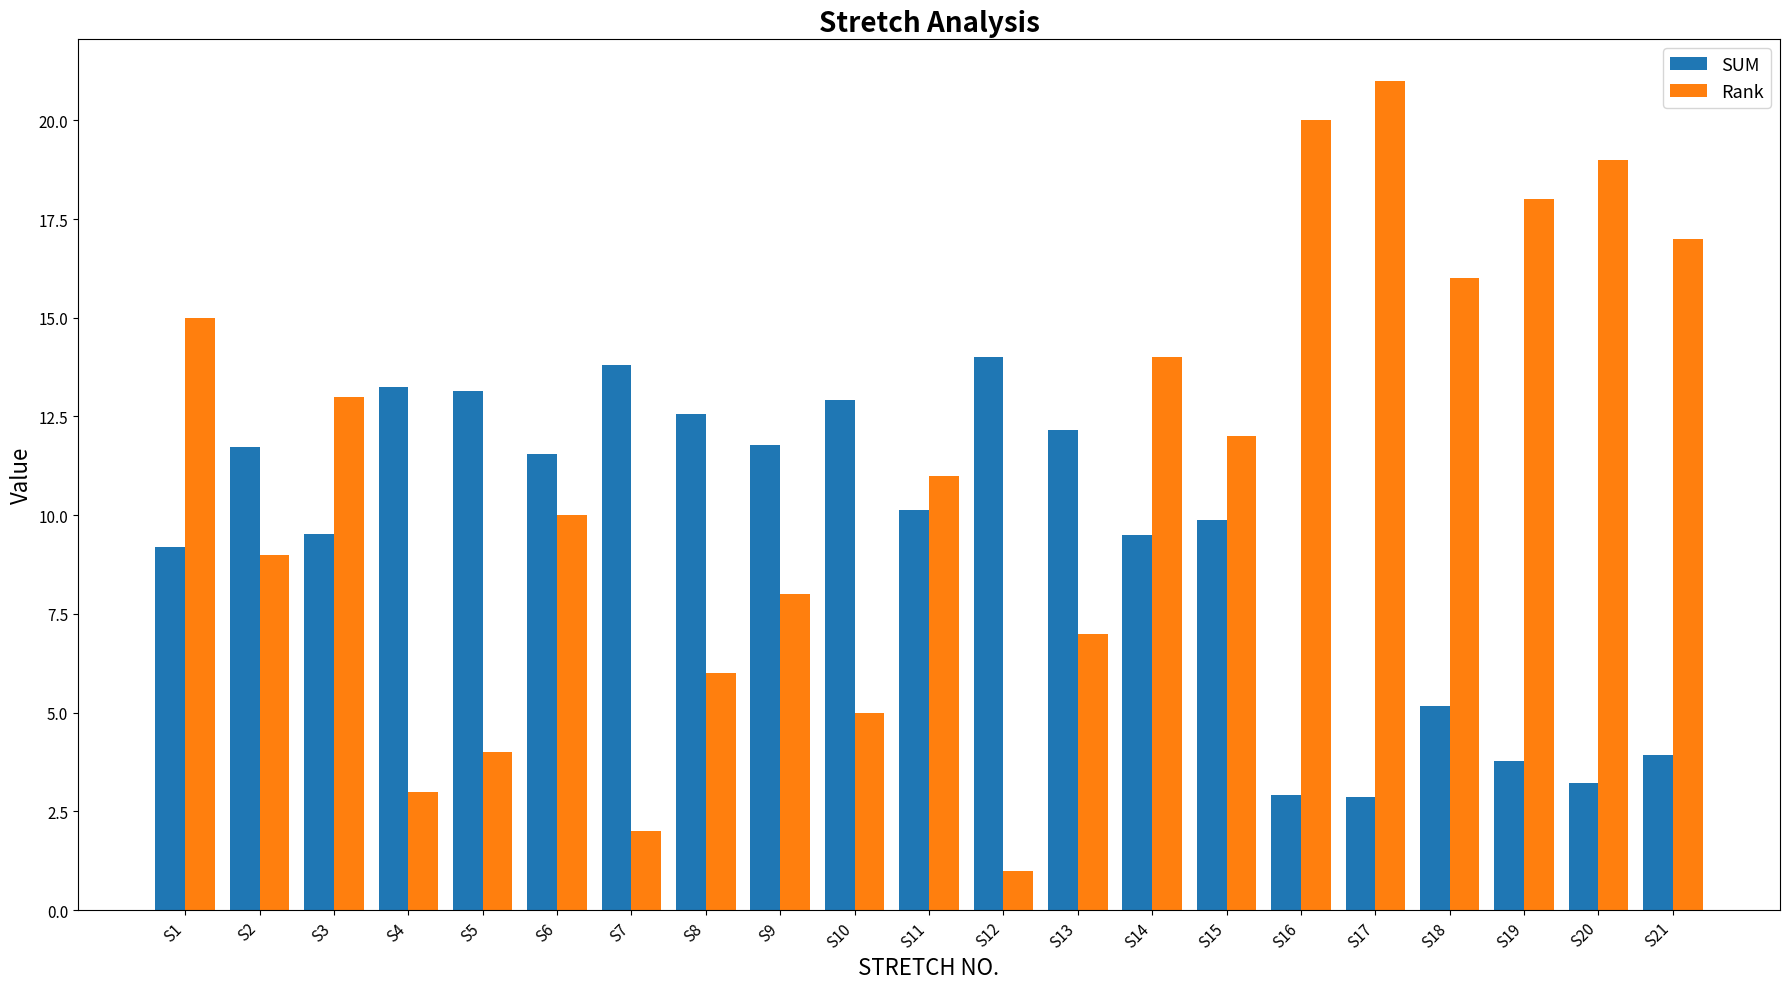

What is the value of the Rank bar at the 19th from the left?

18.0